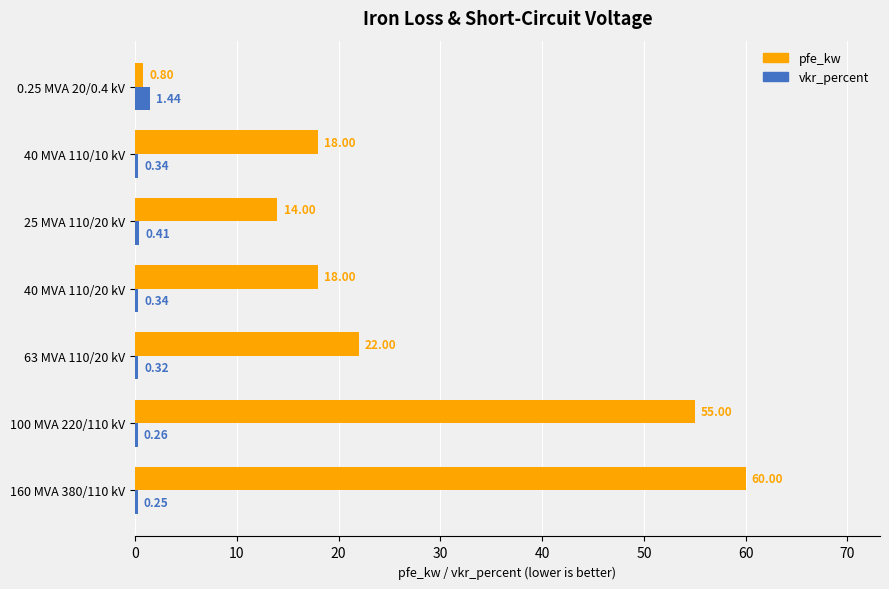

Between 63 MVA 110/20 kV and 40 MVA 110/20 kV, which series saw the biggest shift?

pfe_kw